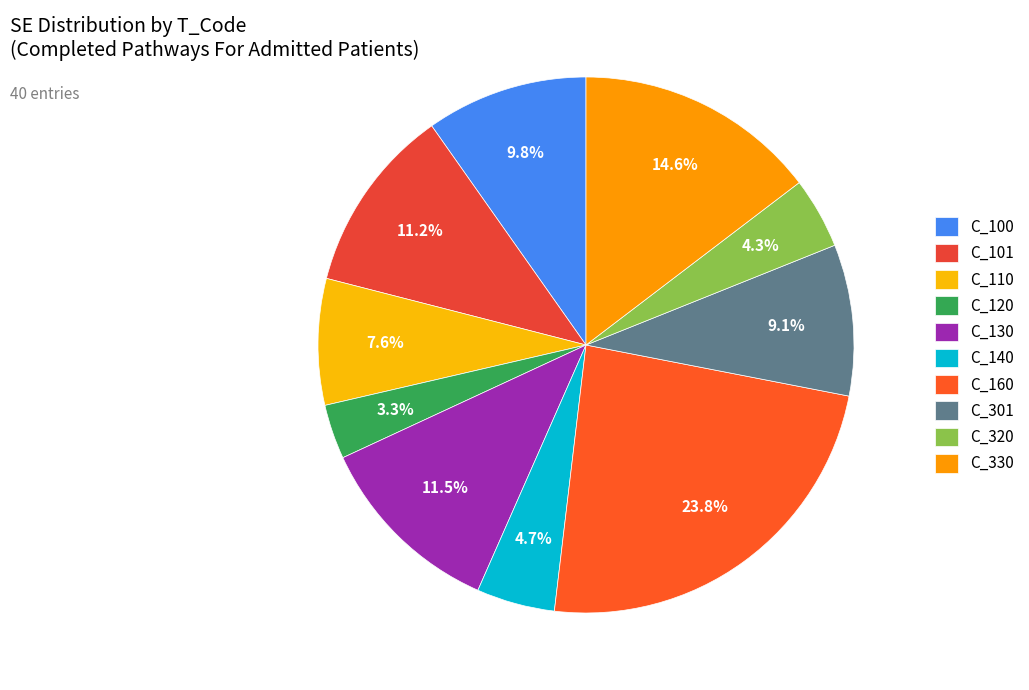

Is there any slice that represents more than half of the pie?

No